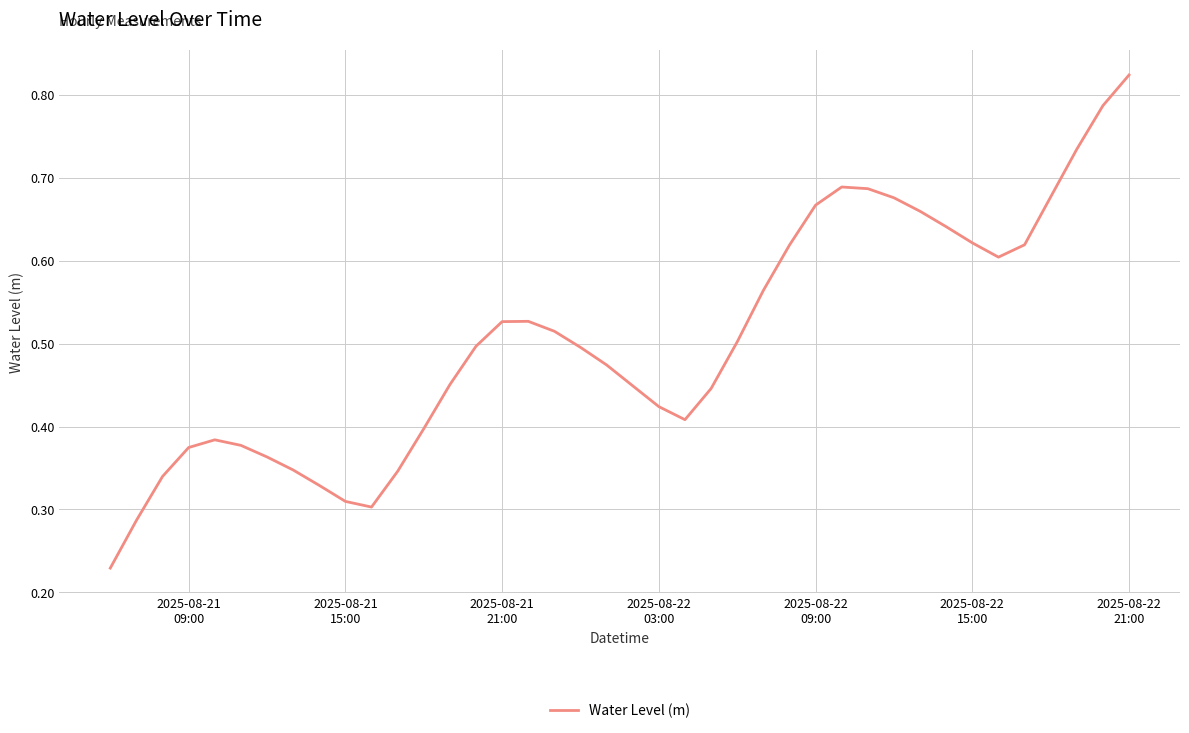

How many lines are shown in the chart?

1